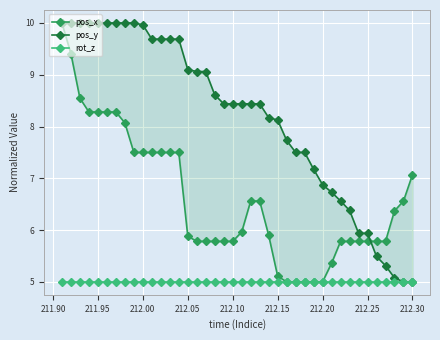

Which series has the largest total across all categories?

pos_y